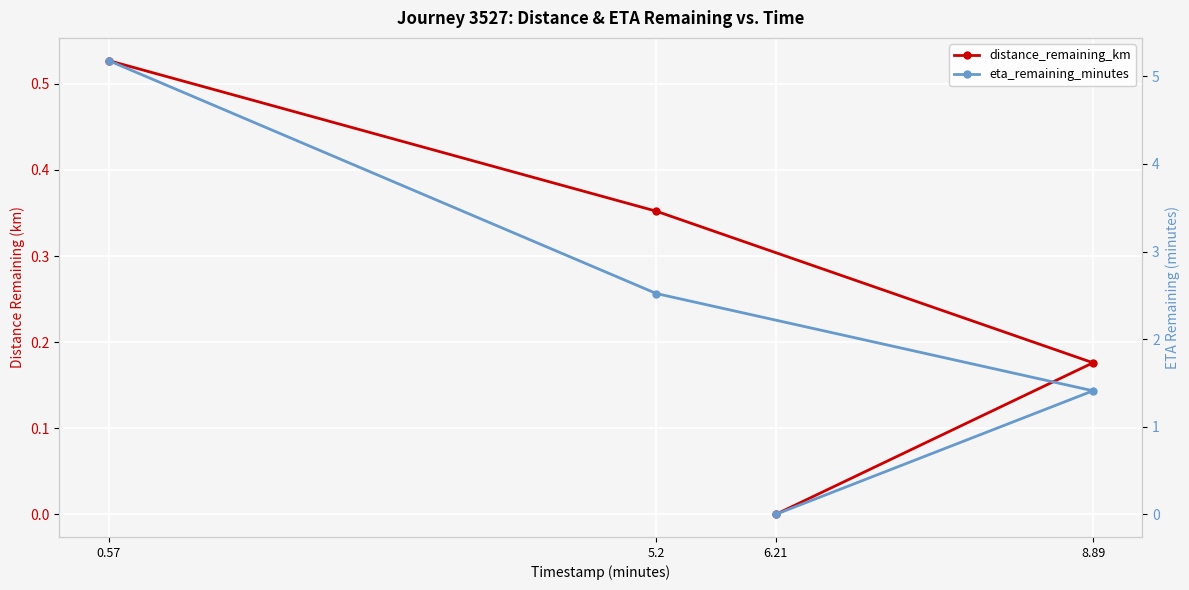

True or false: distance_remaining_km has a value of 0.2 at 8.89.

True